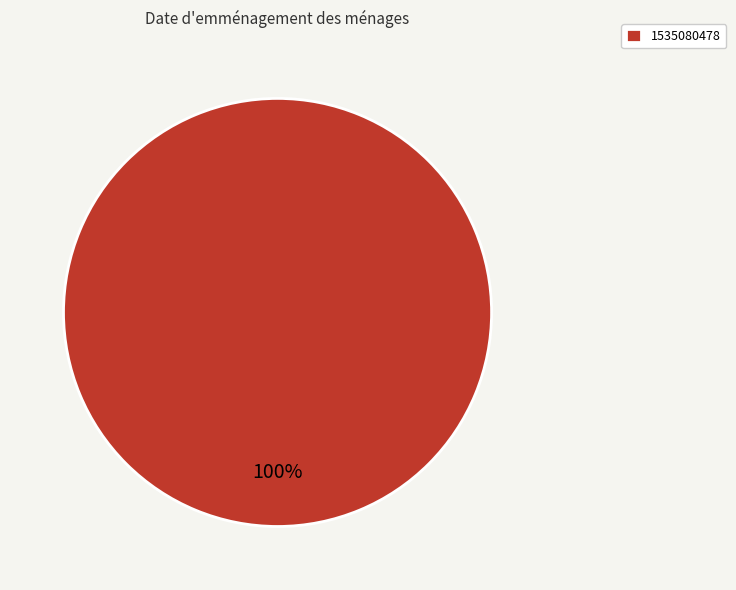

Rank the categories by value from lowest to highest.

1535080478